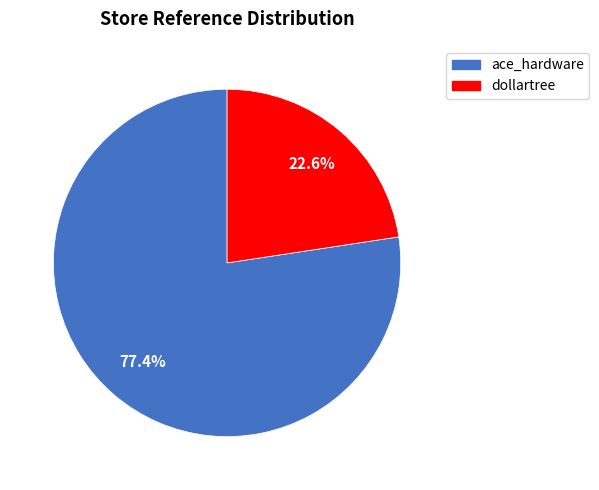

To the nearest percent, what portion does dollartree represent?

23%